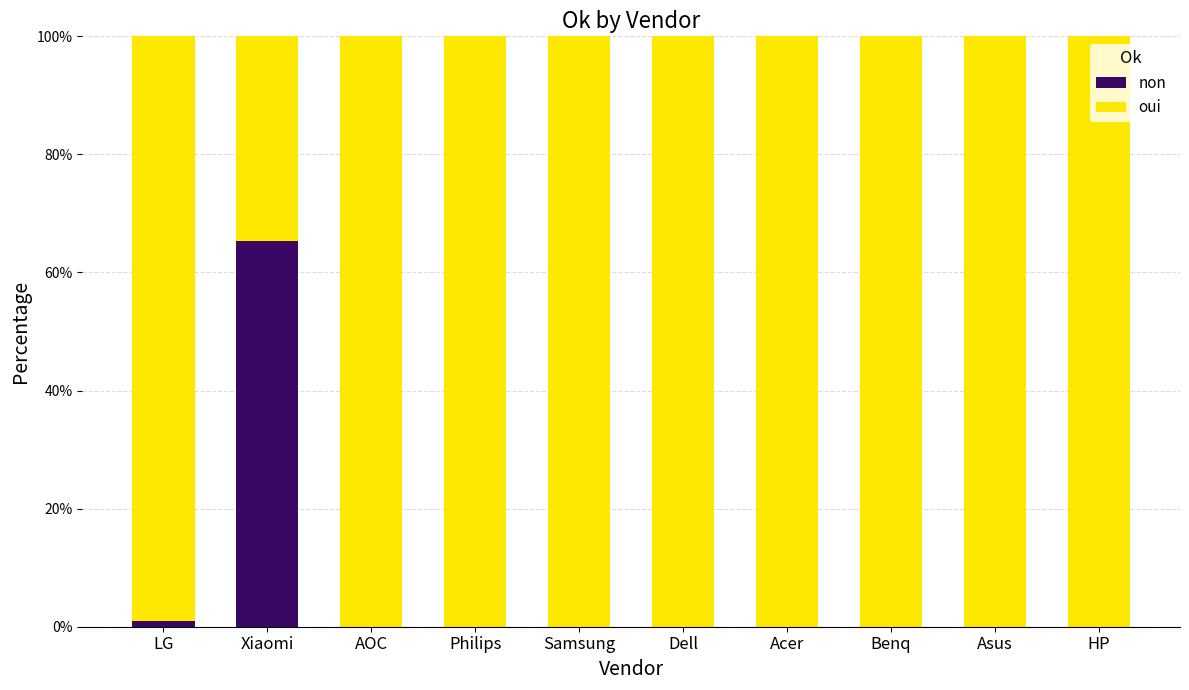

What value does the non series have at Xiaomi?

65.4